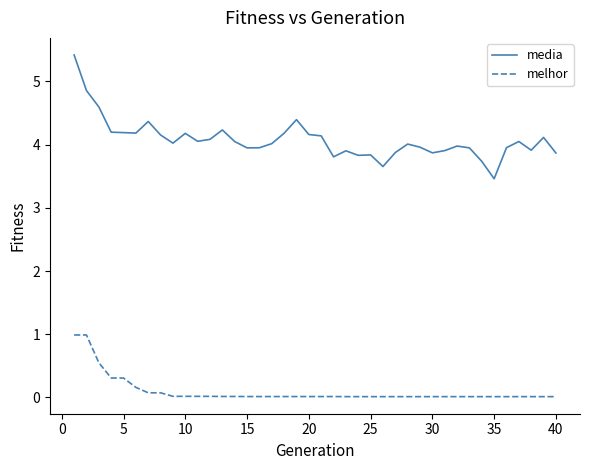

True or false: melhor and media cross at least once.

False